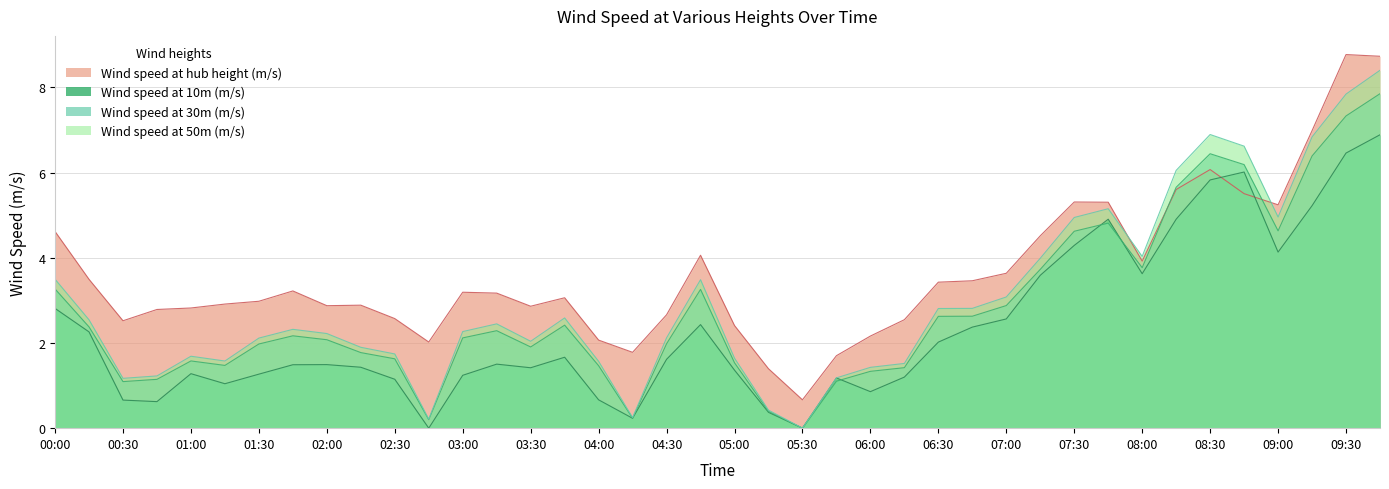

List the series in order of their overall mean, highest first.

Wind speed at hub height (m/s), Wind speed at 50m (m/s), Wind speed at 30m (m/s), Wind speed at 10m (m/s)